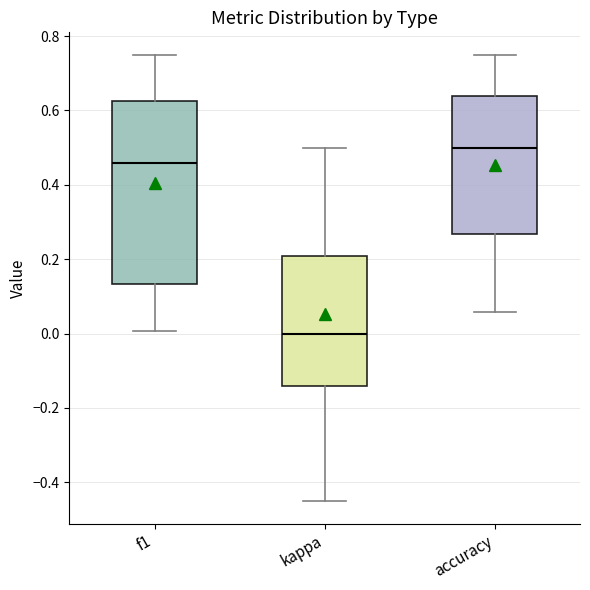

Reading left to right, read every box against the y-axis: the position of its median line, the range the box covers, and the ends of its whiskers. The values are not printed on the chart, so give them approximately, as read against the axis.

f1: median 0.46, box 0.14 to 0.62, whiskers 0.00 to 0.76
kappa: median 0.00, box -0.14 to 0.20, whiskers -0.46 to 0.50
accuracy: median 0.50, box 0.26 to 0.64, whiskers 0.06 to 0.76